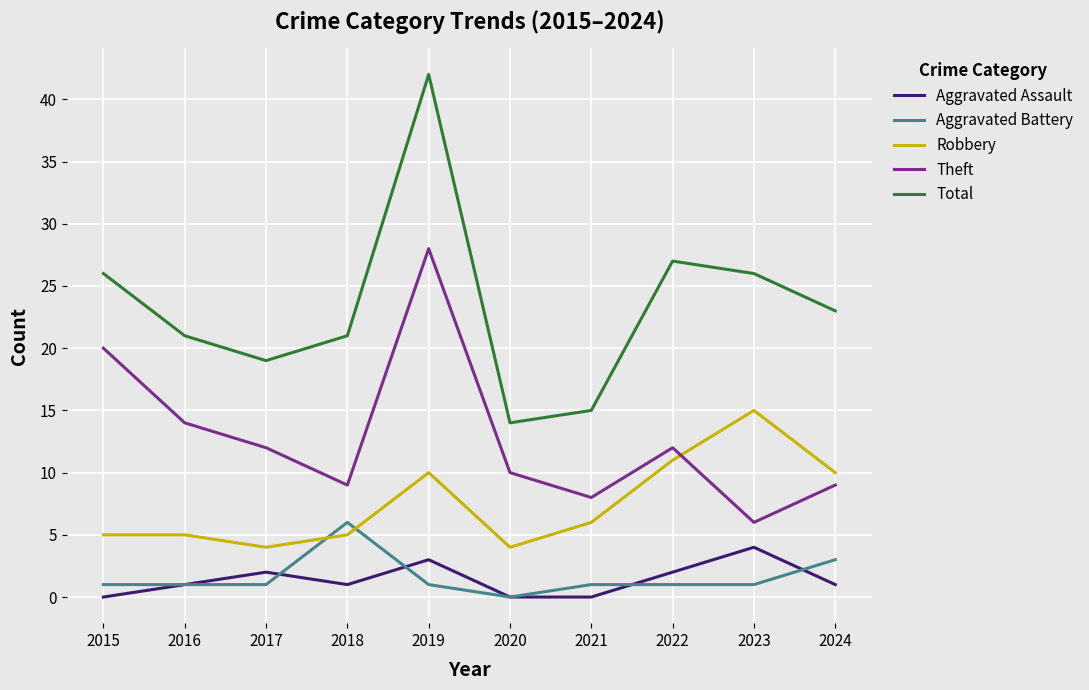

Count the number of categories in the chart.

10